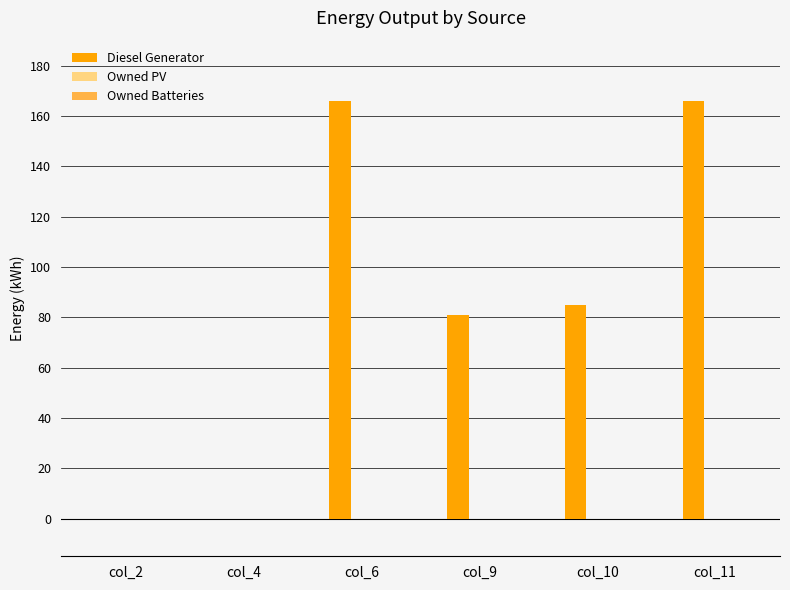

Between col_4 and col_10, which is larger?

col_10